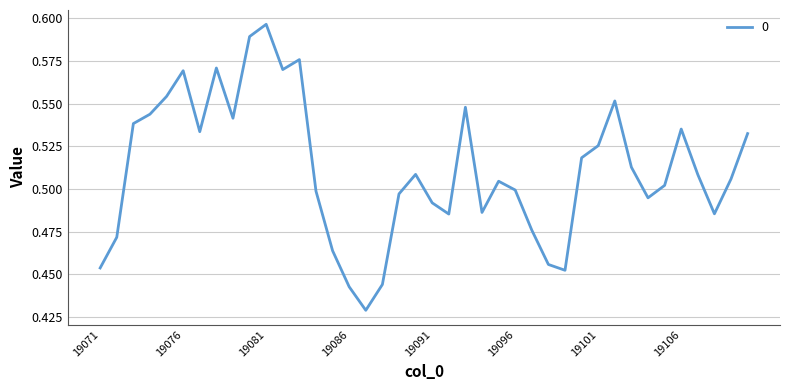

Does the chart have visible grid lines?

Yes